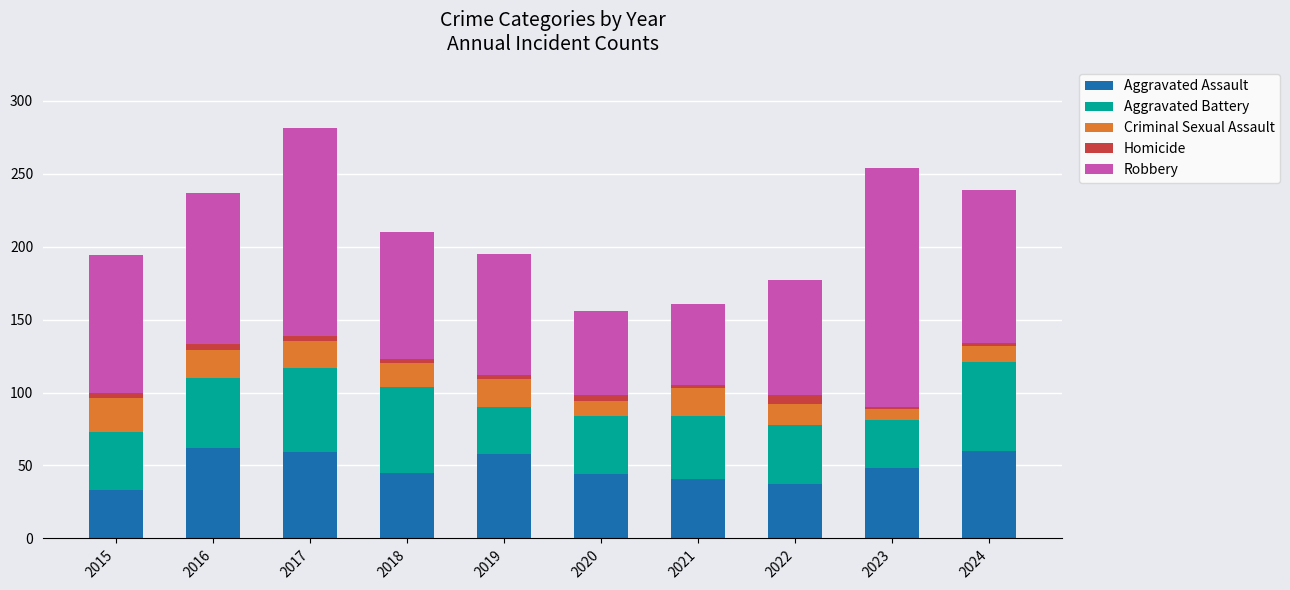

The value of Aggravated Assault at 2015 is 33. True or false?

True